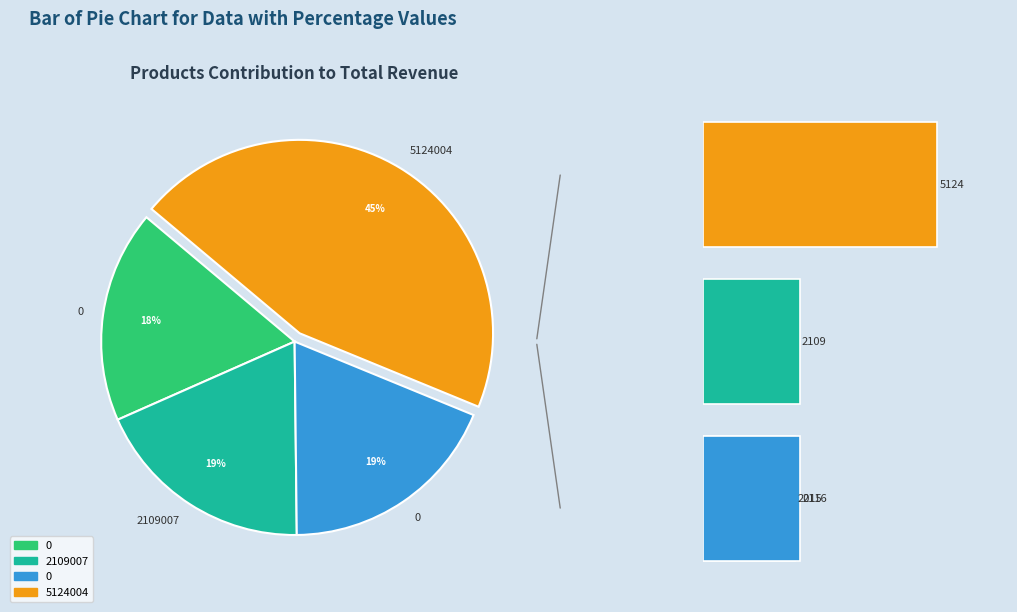

Approximately how many times larger is the value at 0 compared to 0?

1.0